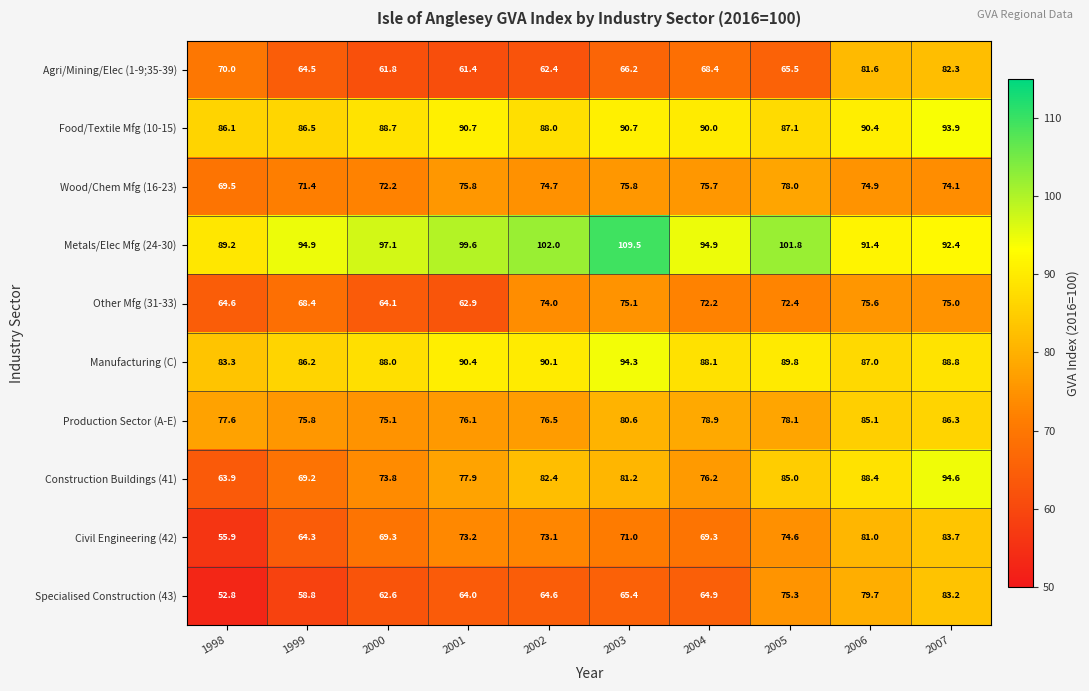

What is the total value across all series at 2004?

778.6